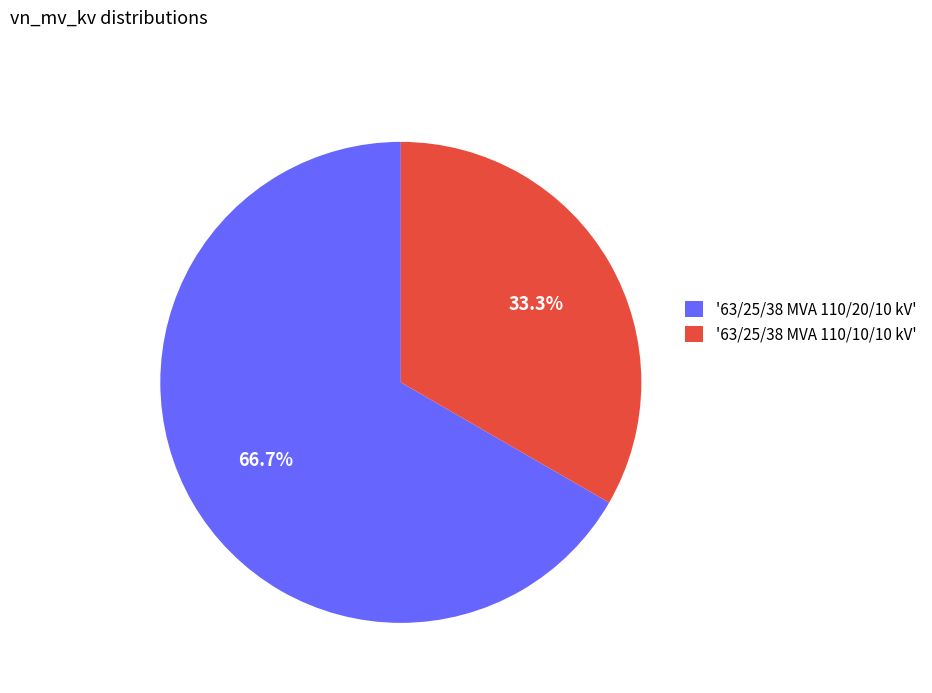

What percentage is NOT represented by '63/25/38 MVA 110/10/10 kV'?

66.7%